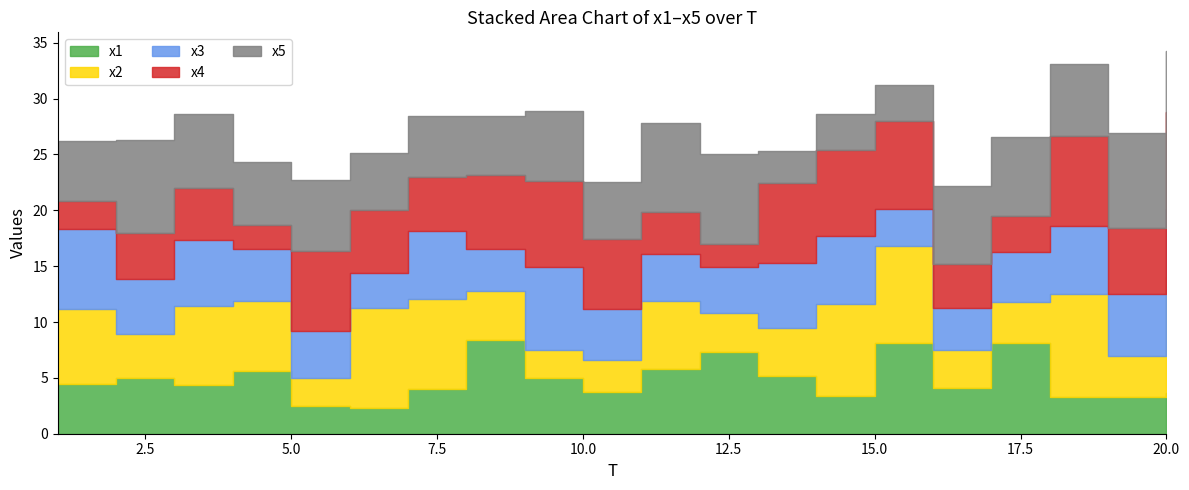

True or false: x2 and x3 cross at least once.

True